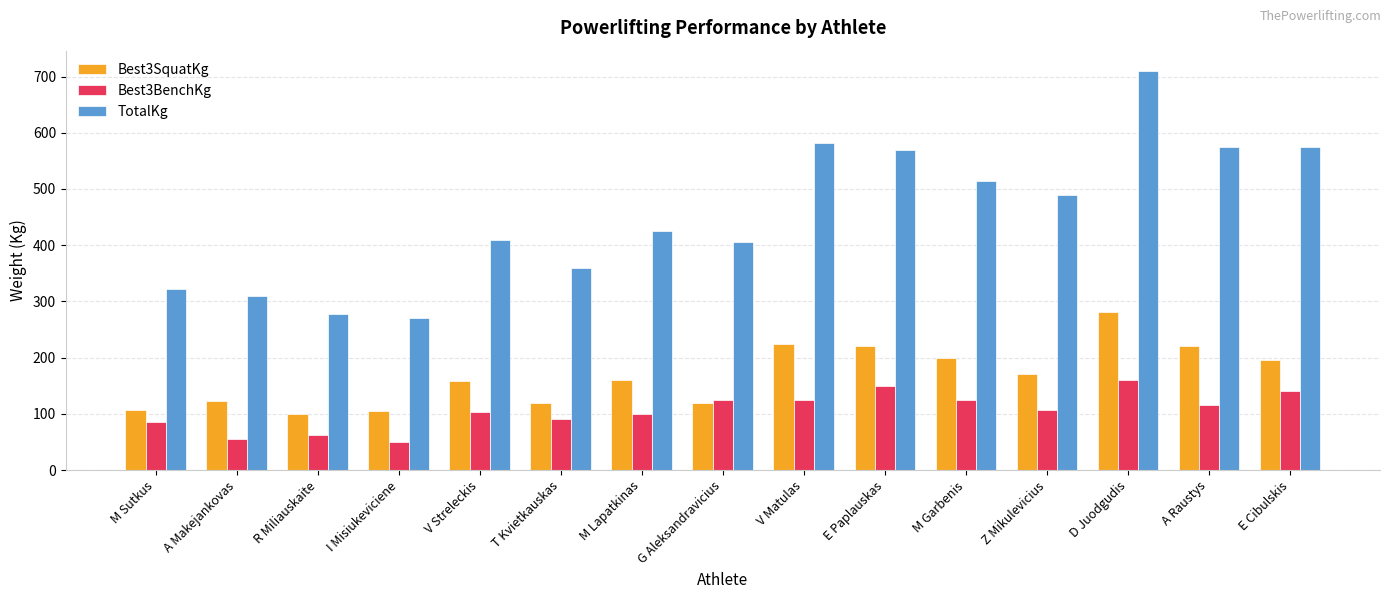

What is the sum of the Best3BenchKg values at M Garbenis and A Raustys?

240.0